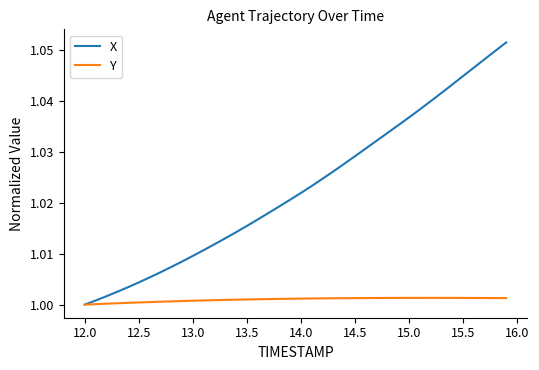

List the series in order of their overall mean, lowest first.

Y, X